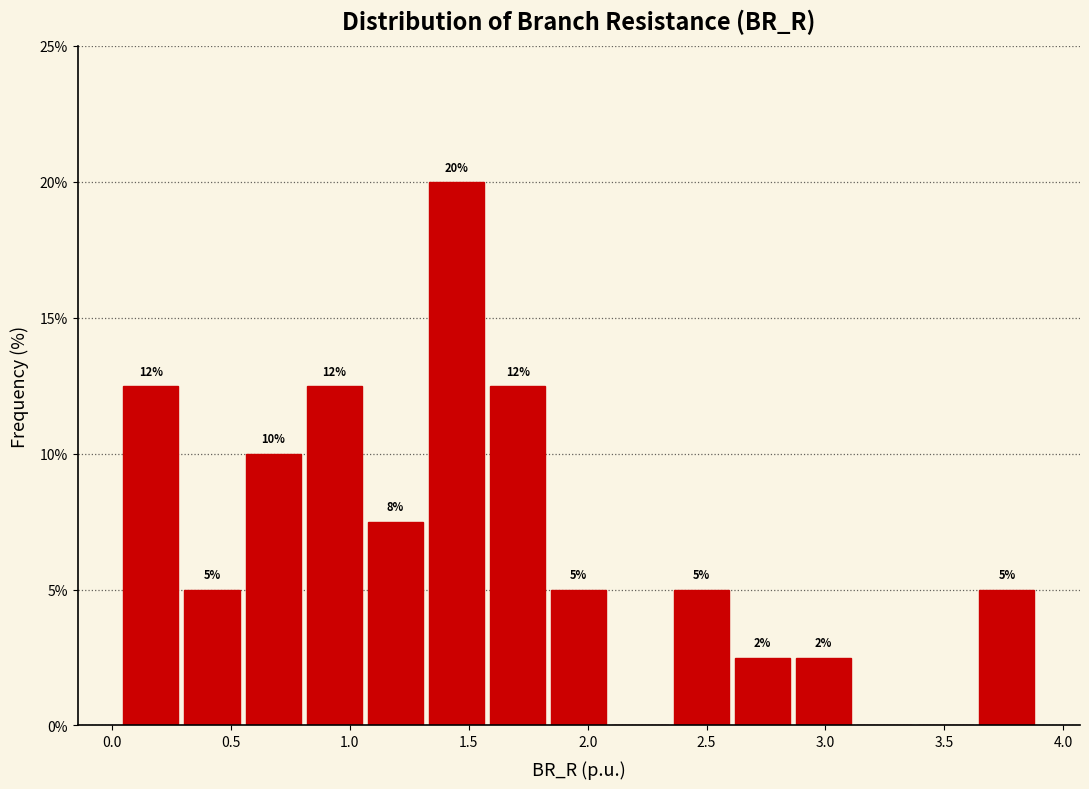

Which range on the x-axis has the tallest bar?

1.30 to 1.60